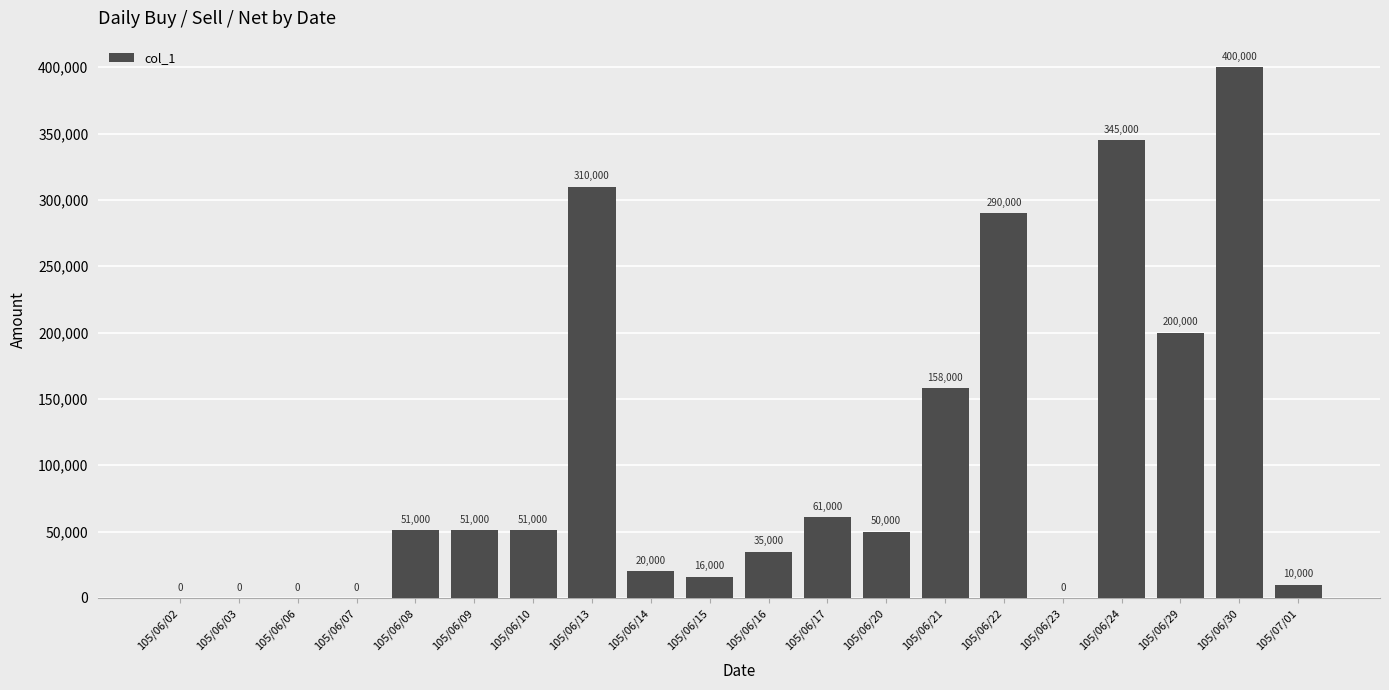

Reading left to right, extract all data points from this chart.

105/06/02=0	105/06/03=0	105/06/06=0	105/06/07=0	105/06/08=51000	105/06/09=51000	105/06/10=51000	105/06/13=310000	105/06/14=20000	105/06/15=16000	105/06/16=35000	105/06/17=61000	105/06/20=50000	105/06/21=158000	105/06/22=290000	105/06/23=0	105/06/24=345000	105/06/29=200000	105/06/30=400000	105/07/01=10000